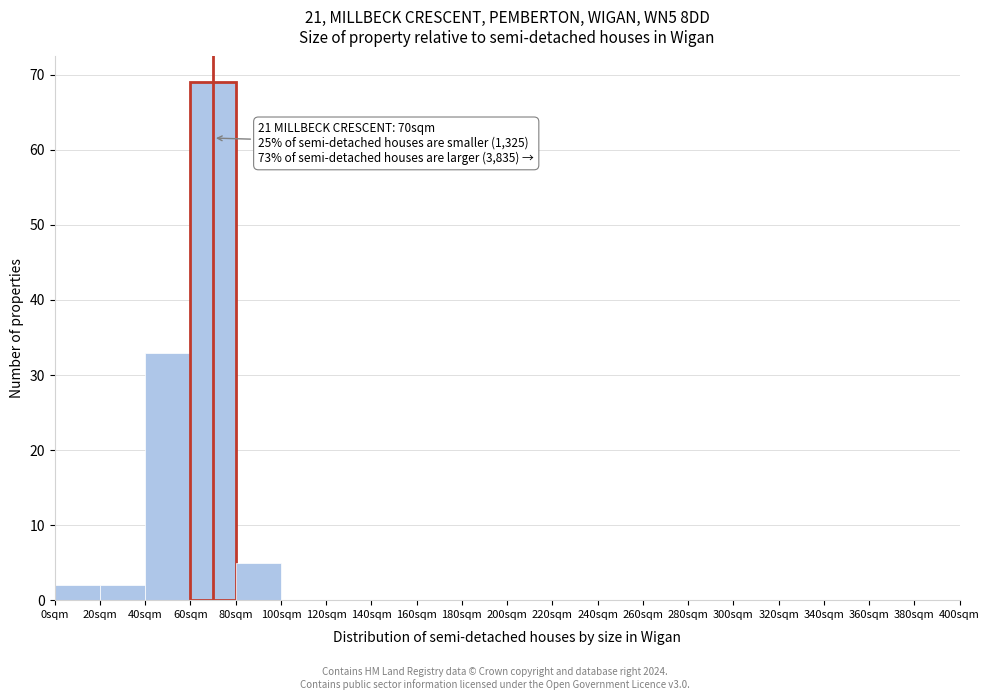

Over which range of the x-axis is the bar tallest?

60 to 80